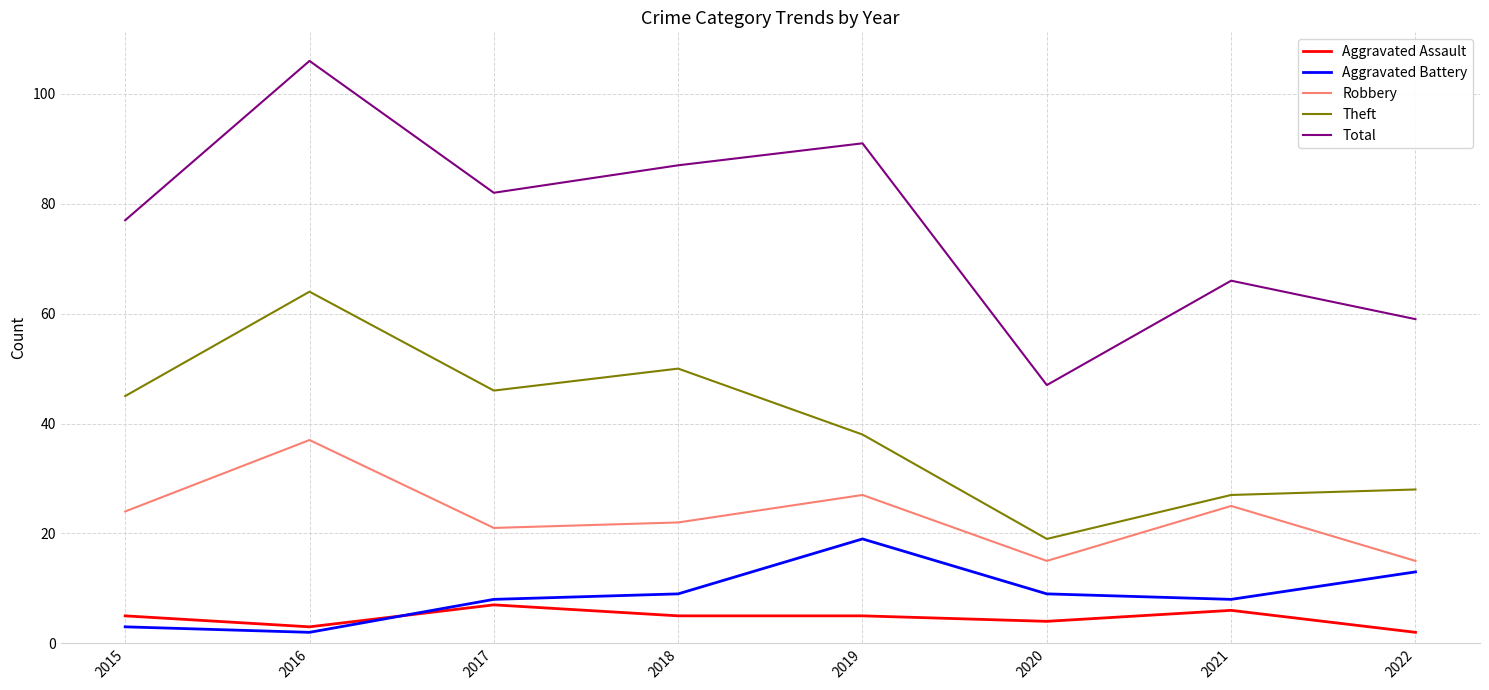

The Robbery series shows 49 at 2016. True or false?

False